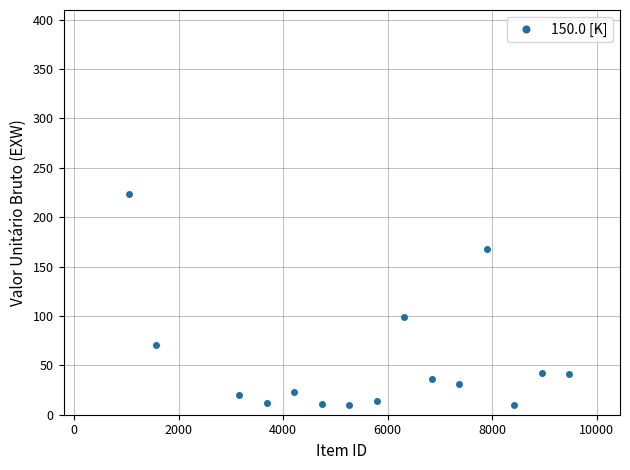

What is the difference between the maximum and second lowest values?

380.5